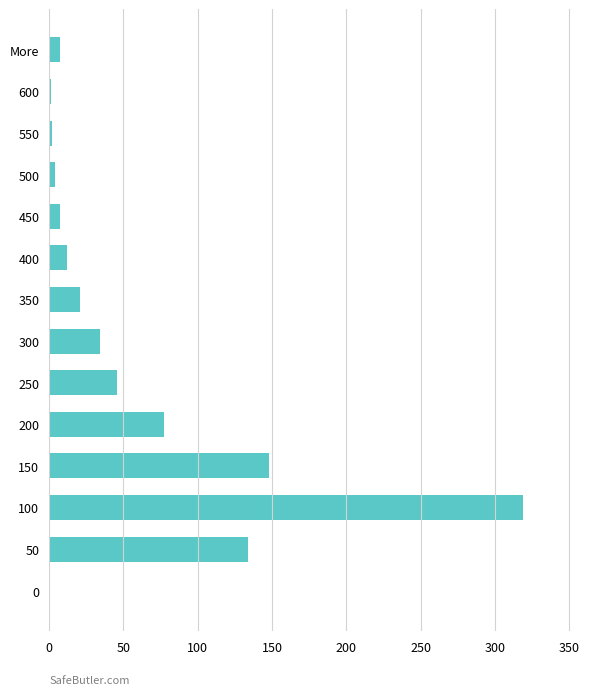

What value does the data have at 100?

319